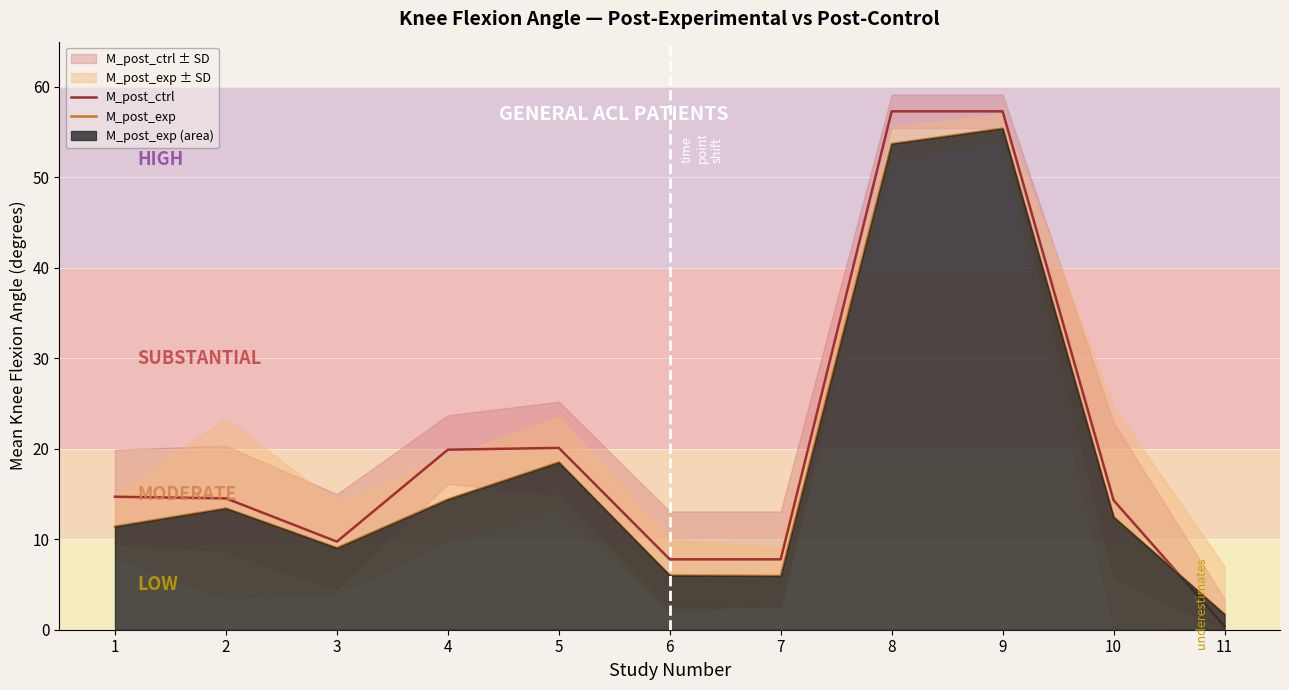

What is the difference between the highest and lowest values at 9?

1.9